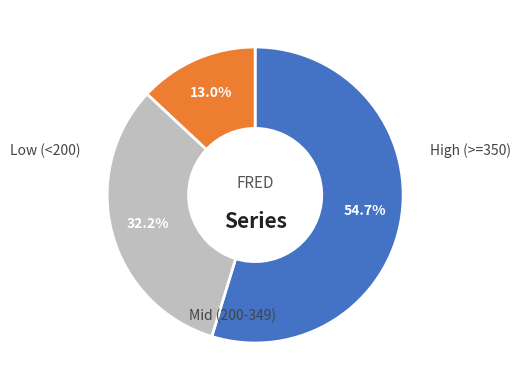

How many slices are in this pie chart?

3